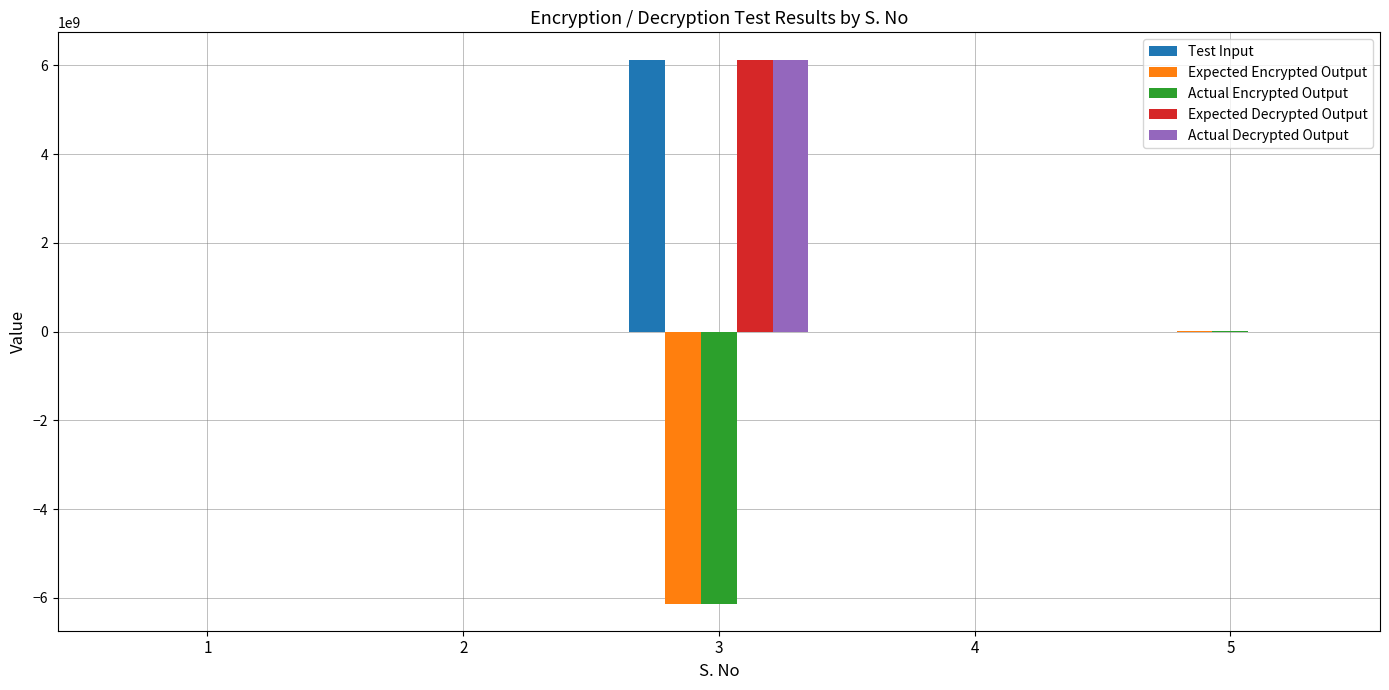

At which category is the sum across all series the highest?

3